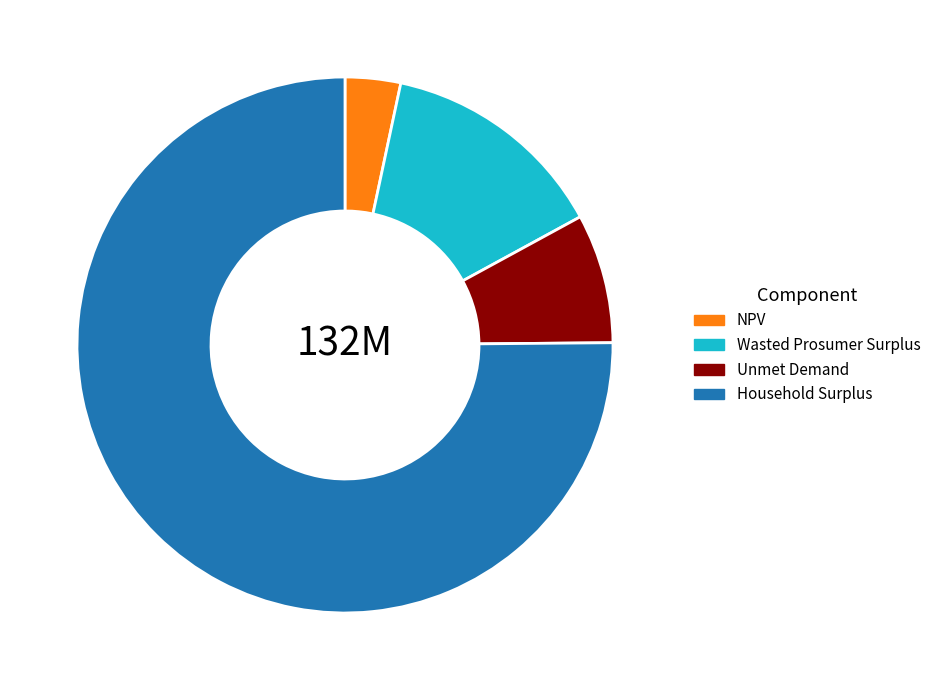

Approximately how many times larger is the value at Household Surplus compared to Unmet Demand?

9.6